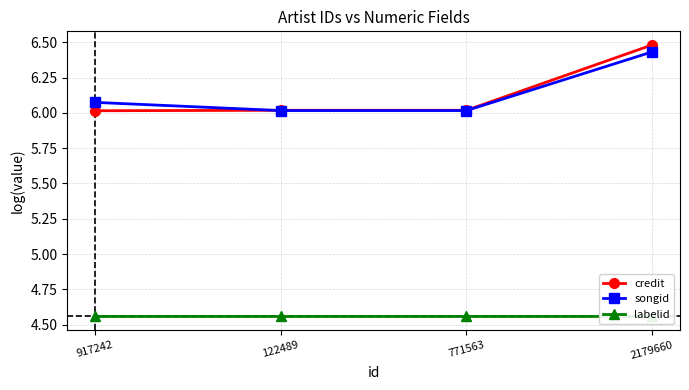

List the series in order of their peak value, lowest first.

labelid, songid, credit